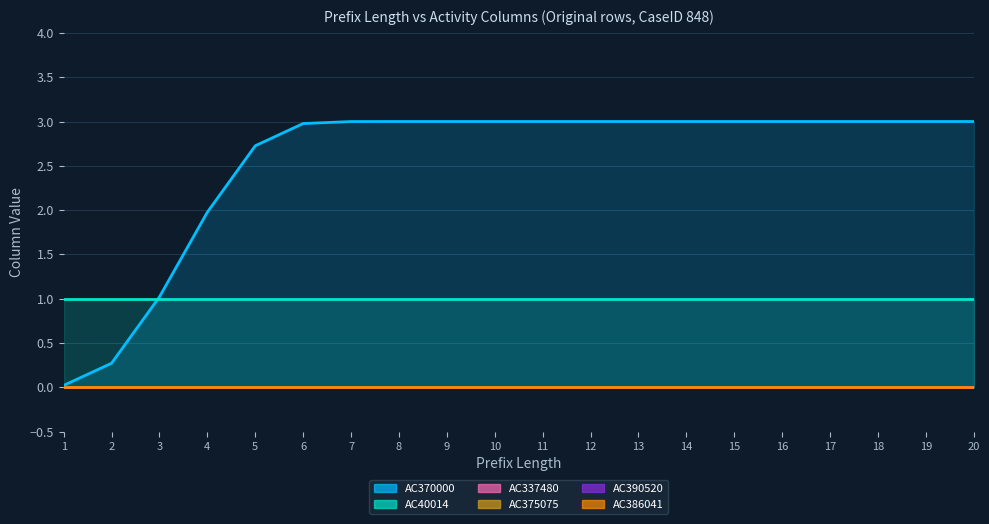

What is the maximum value for AC370000?

3